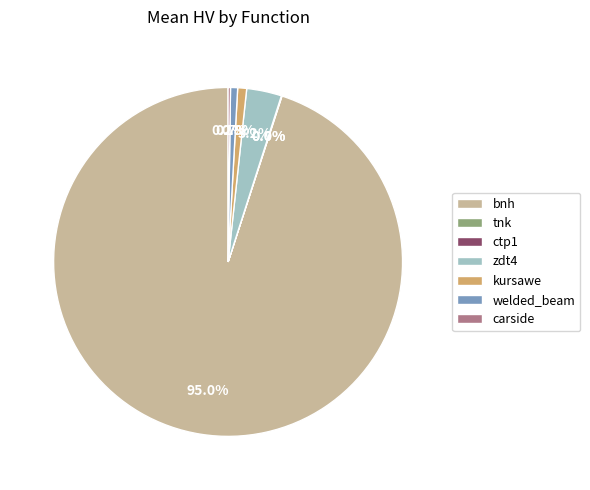

Approximately how many times larger is the value at bnh compared to welded_beam?

144.7